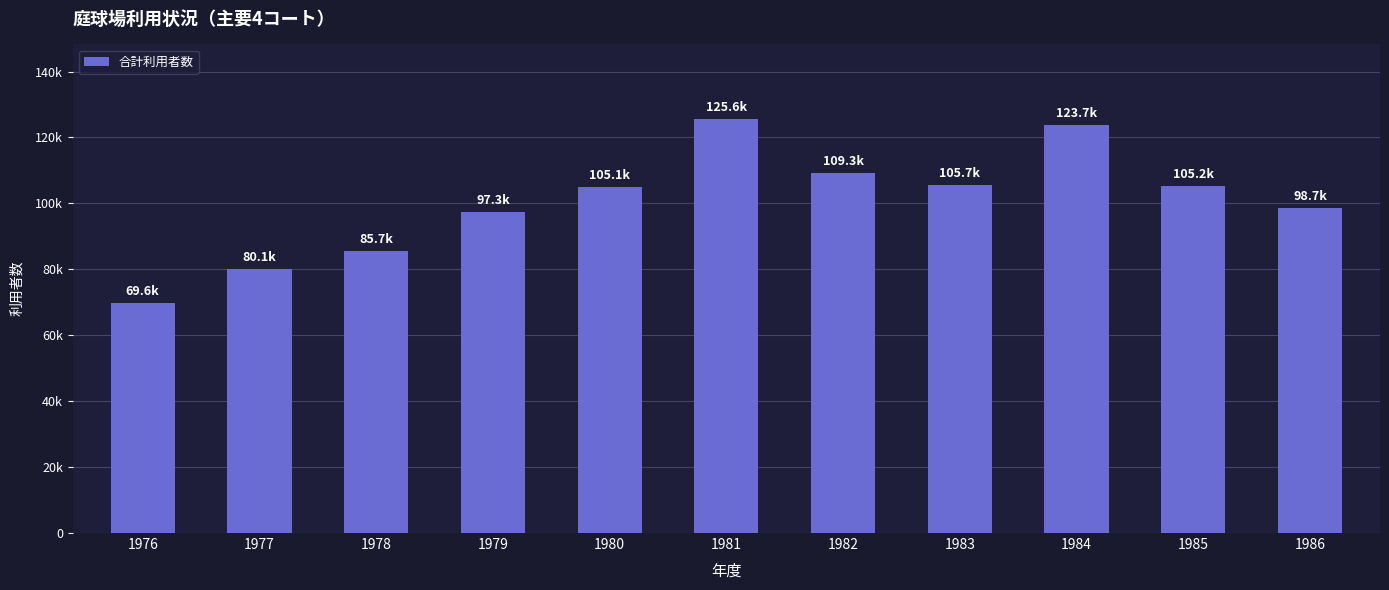

Reading left to right, transcribe all the data shown in this chart.

69644	80129	85659	97292	105067	125601	109262	105673	123685	105188	98679